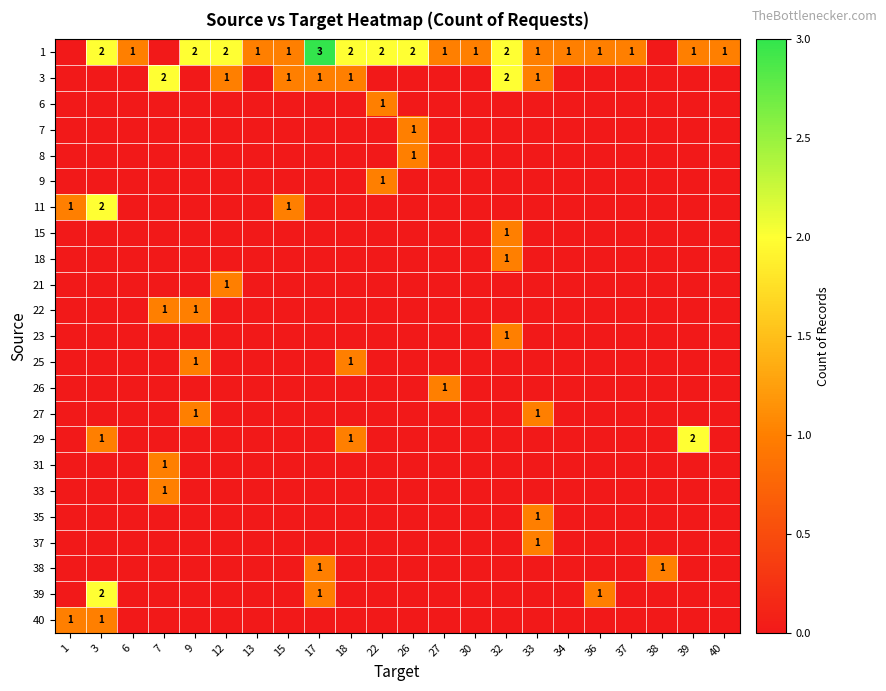

How many data points in 33 are above 0?

1